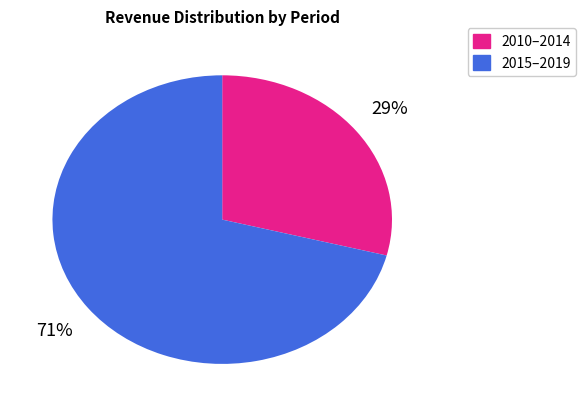

To the nearest percent, what is the difference between the largest and smallest slice percentages?

42%